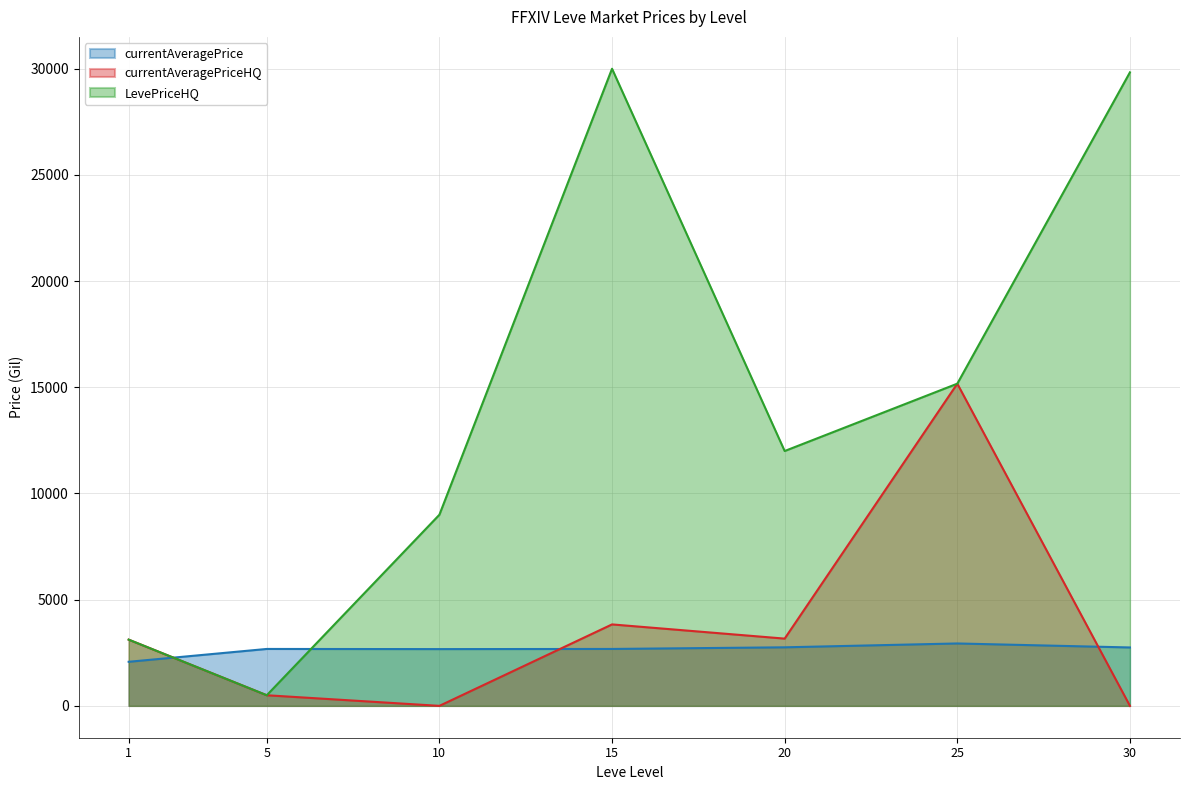

At how many categories does at least one series exceed 29405?

2